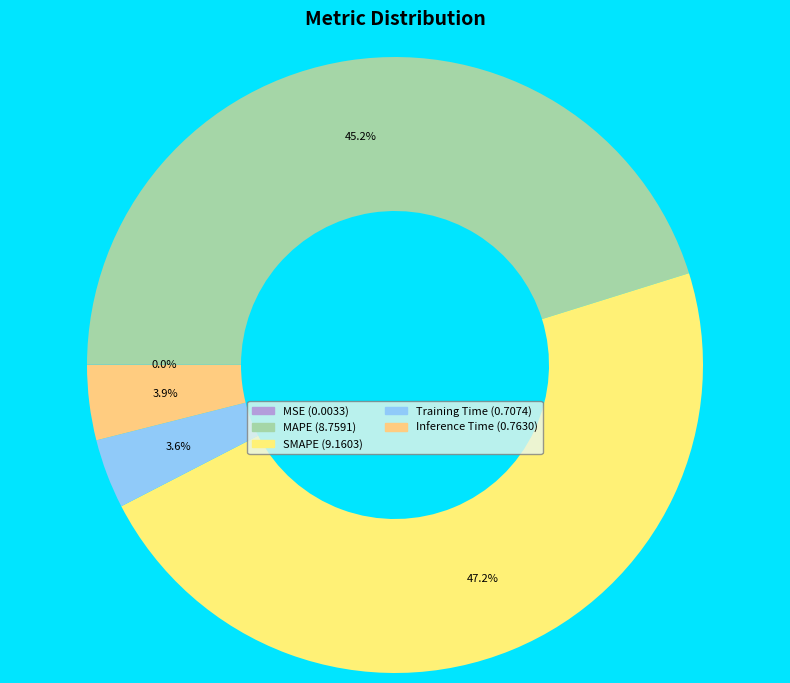

Between Training Time and MAPE, which is larger?

MAPE